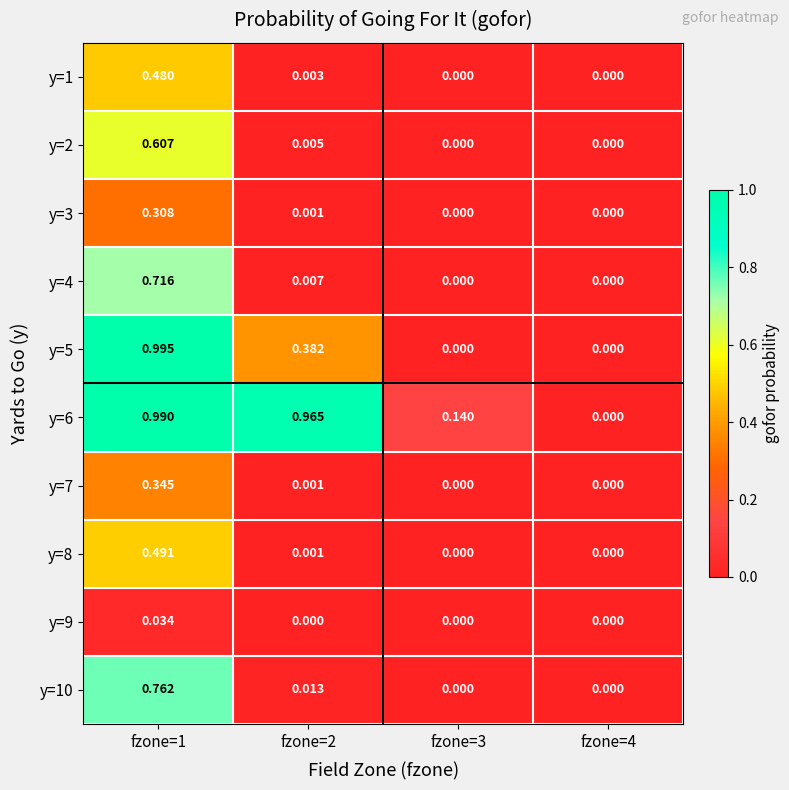

Is the value of y=9 at fzone=4 greater than the value of y=5 at fzone=2?

No